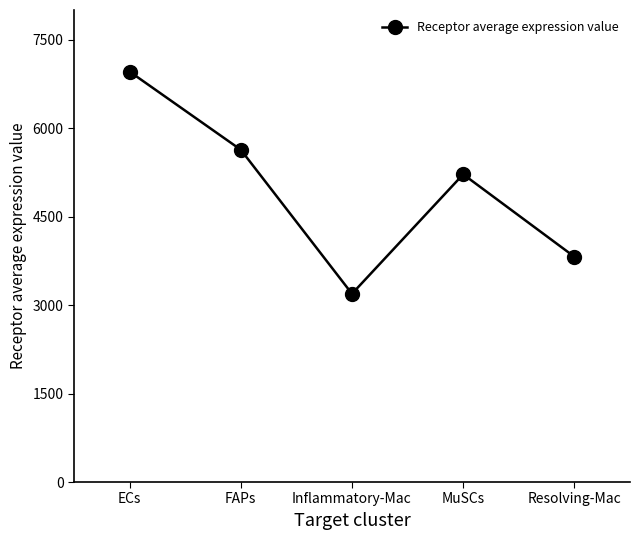

Rank the categories by value from highest to lowest.

ECs, FAPs, MuSCs, Resolving-Mac, Inflammatory-Mac